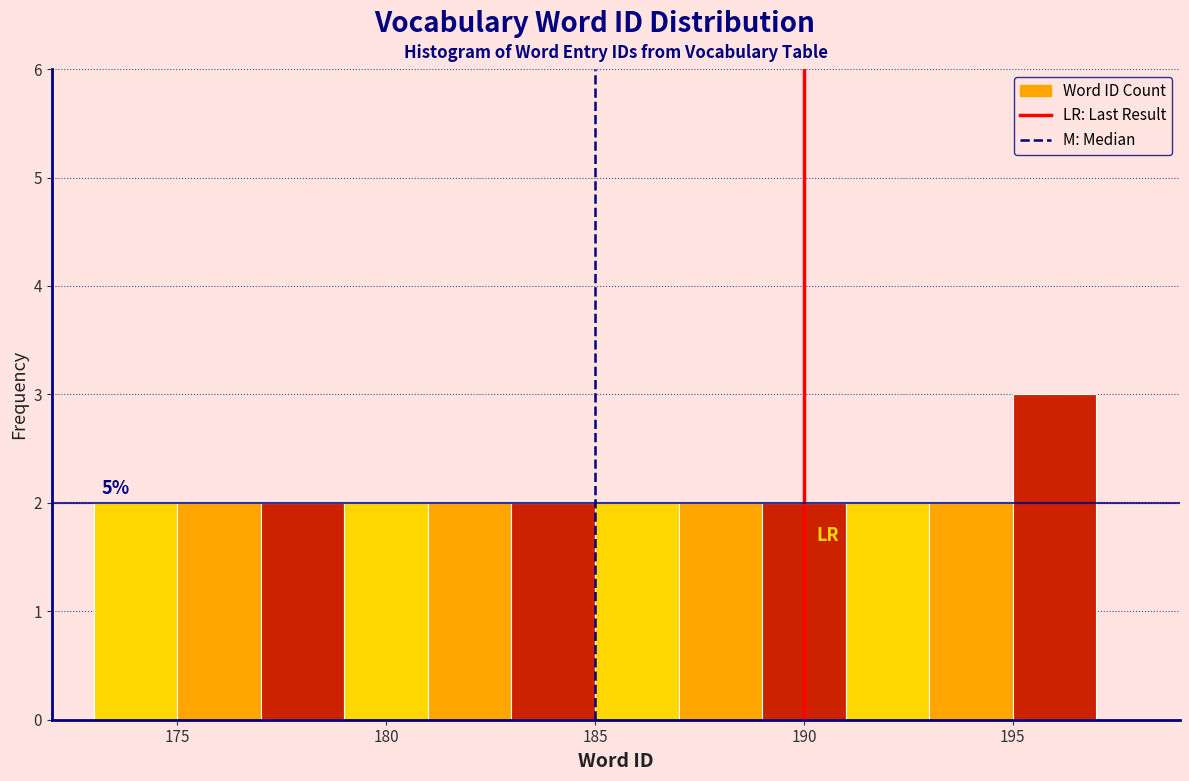

Over which range of the x-axis is the bar tallest?

195 to 197